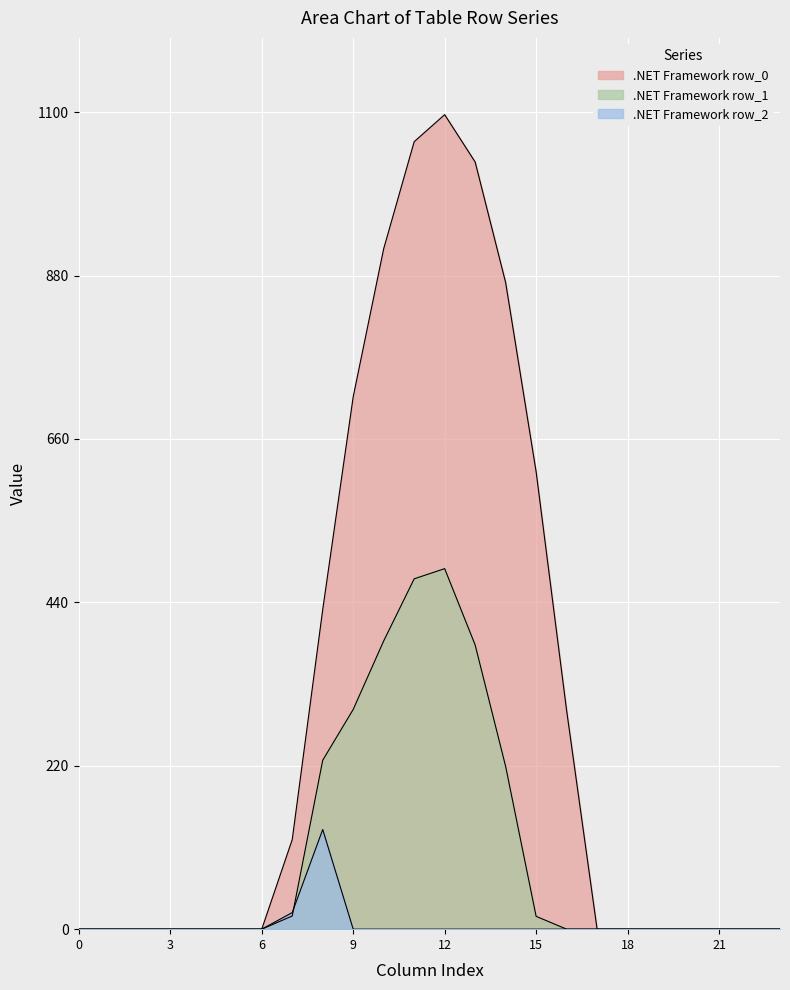

What is the difference between the row_0 values at 17 and 9?

716.9